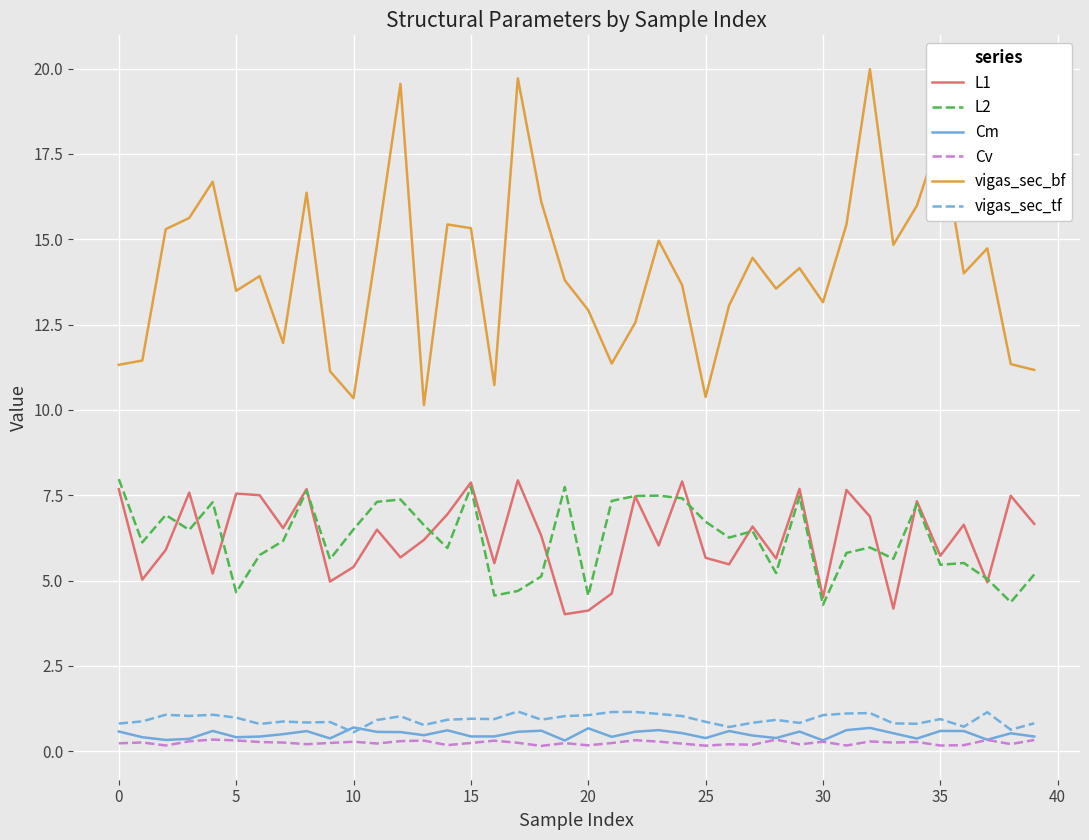

What is the maximum value for vigas_sec_bf?

20.0